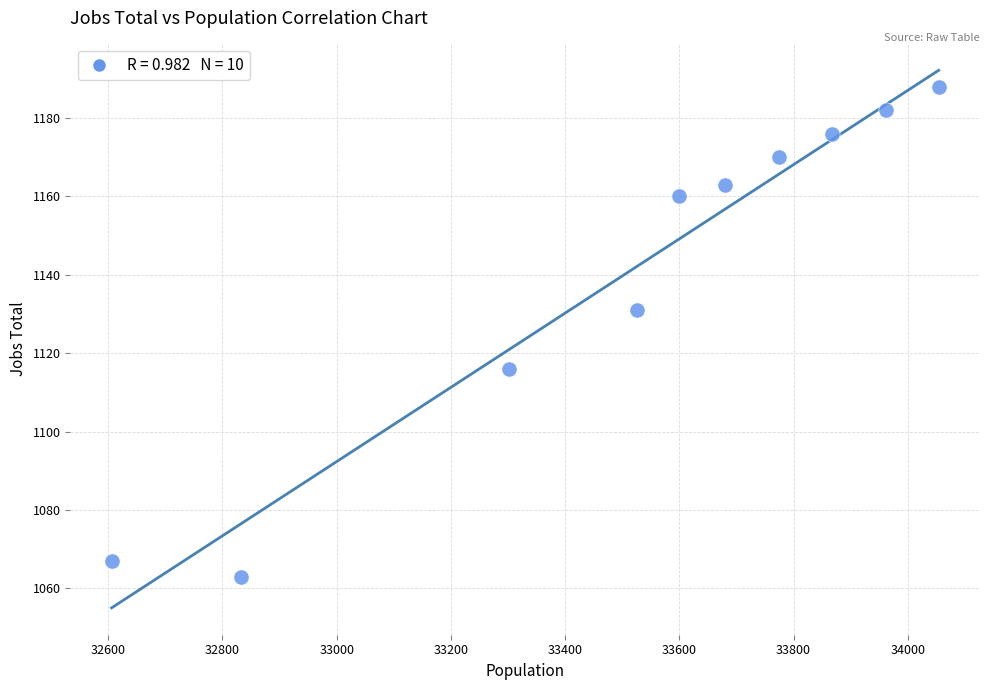

What Y value in the scatter plot is closest to 1125?

1131